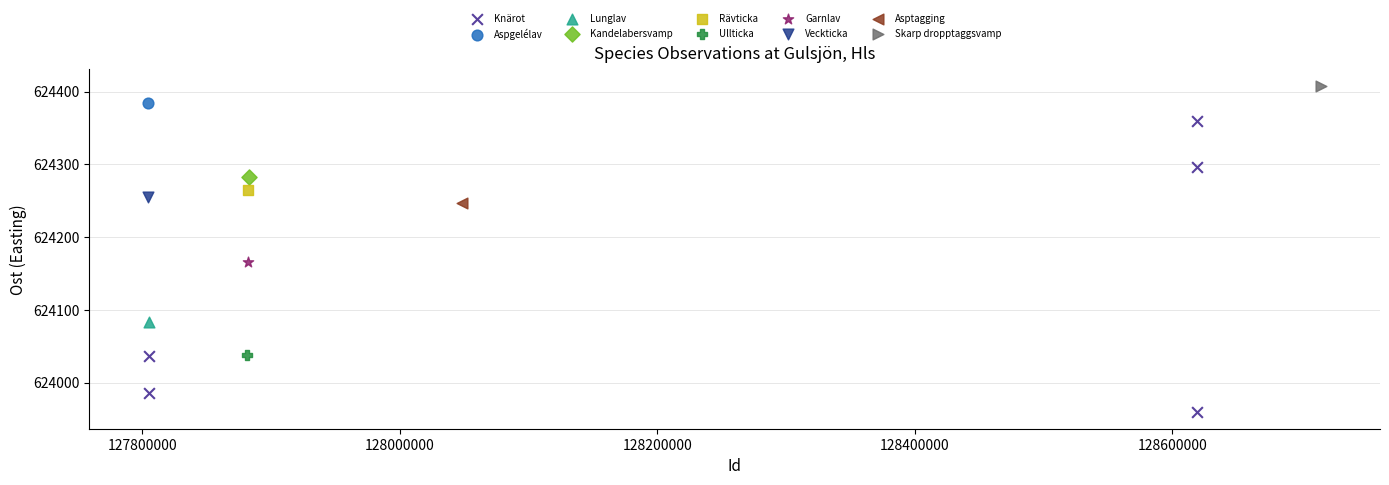

What are all the series names shown in the legend?

Knärot, Aspgelélav, Lunglav, Kandelabersvamp, Rävticka, Ullticka, Garnlav, Veckticka, Asptagging, Skarp dropptaggsvamp